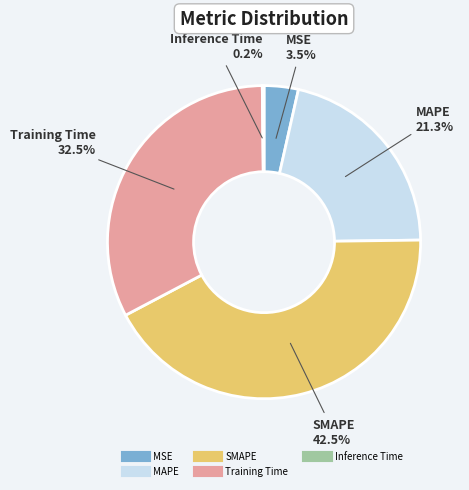

Combined, what portion of the pie is MSE and SMAPE?

46.0%